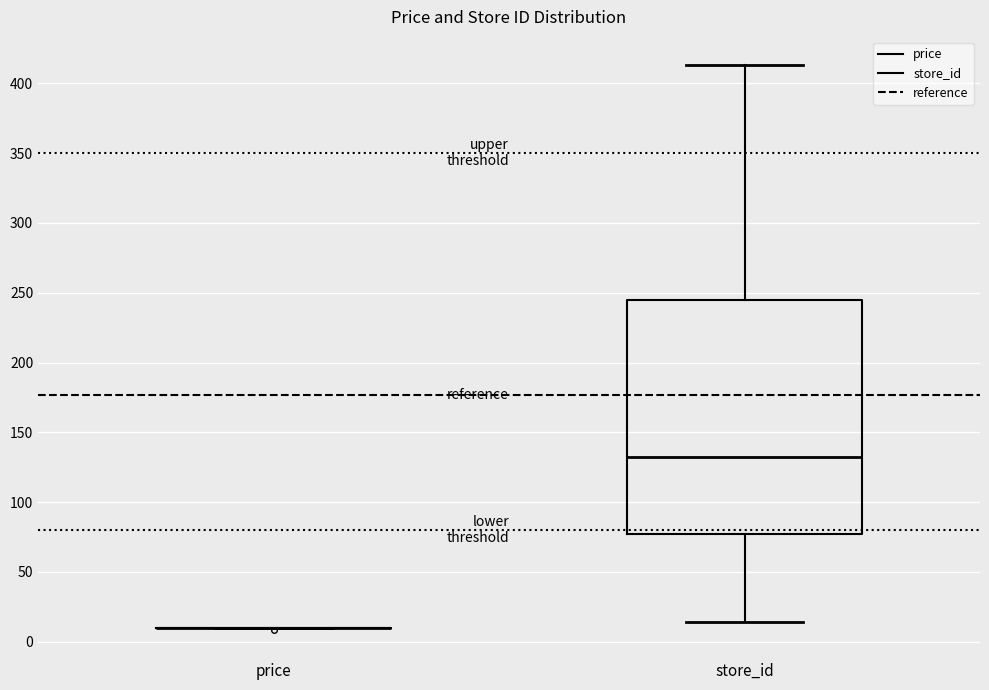

Which box is the tallest, from its lower edge to its upper edge?

store_id